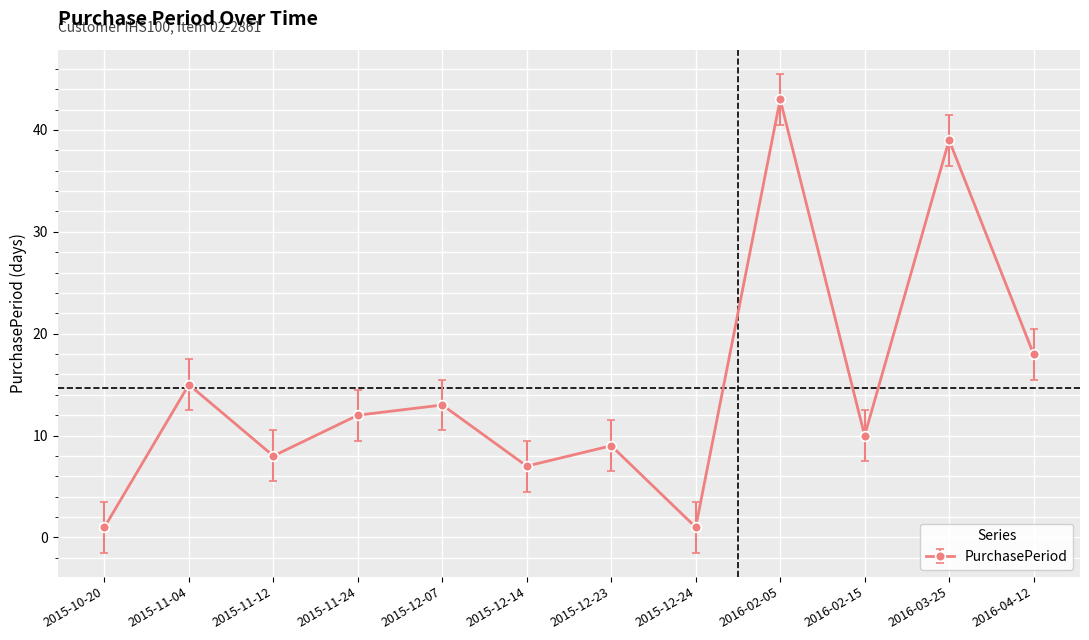

What is the average value?

15